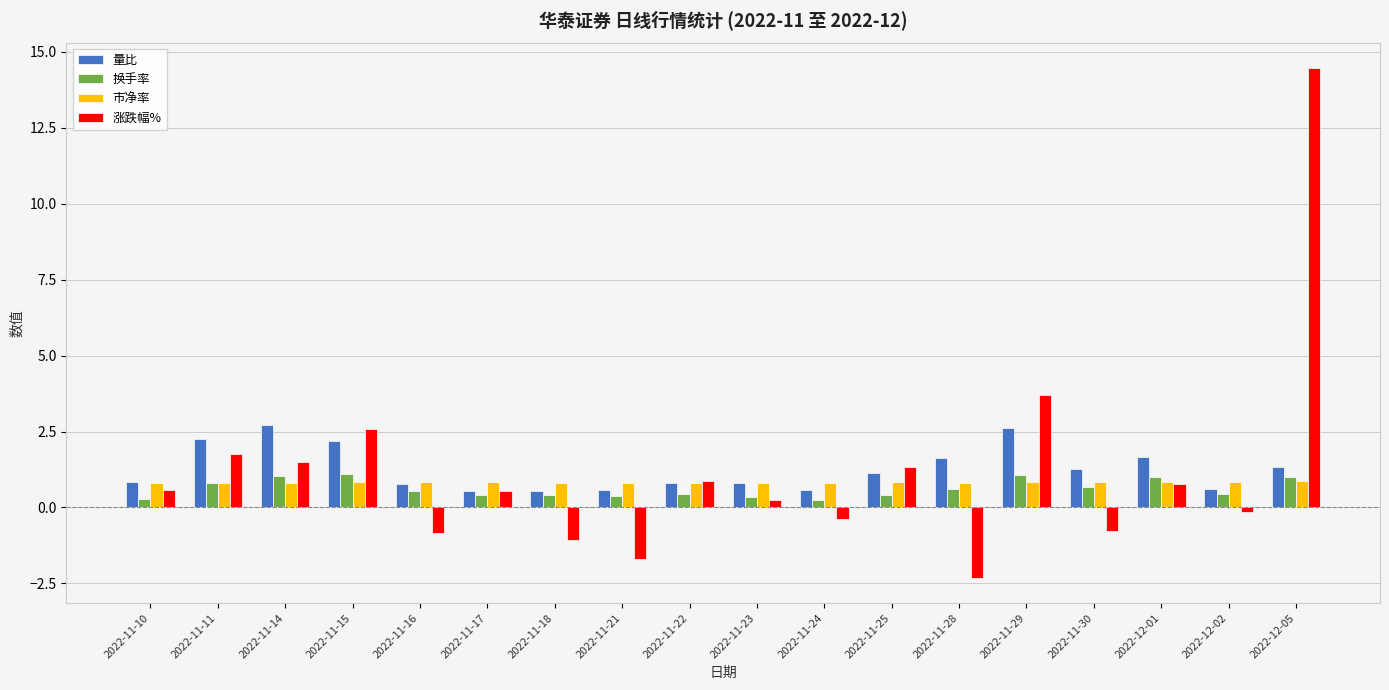

What is the difference between the highest and lowest values at 2022-12-01?

0.9